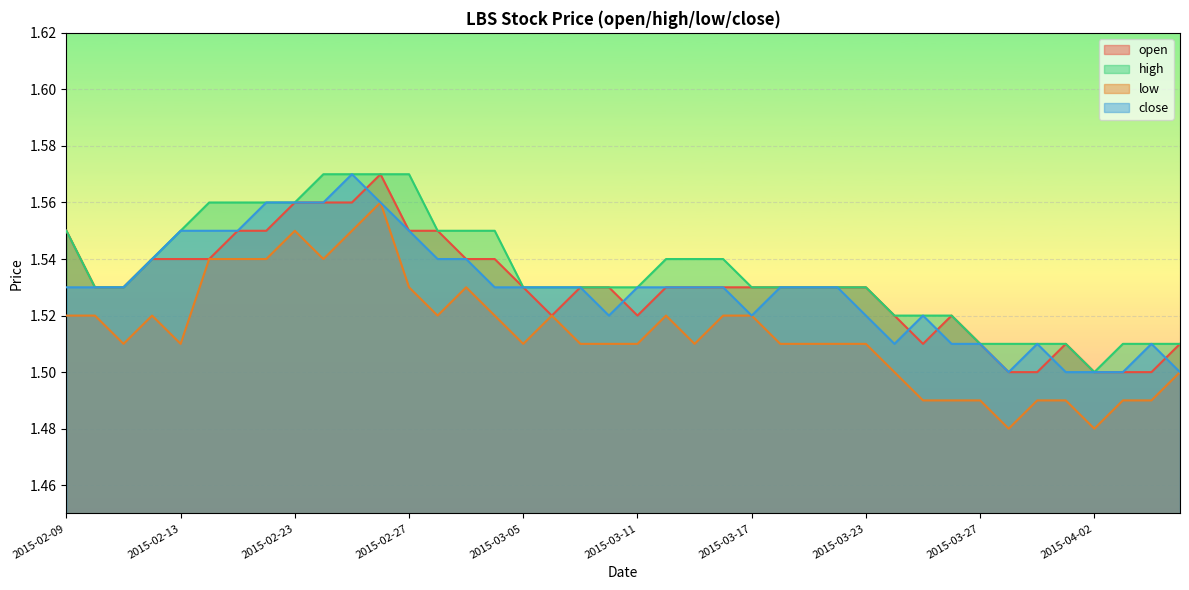

True or false: high and open cross at least once.

False